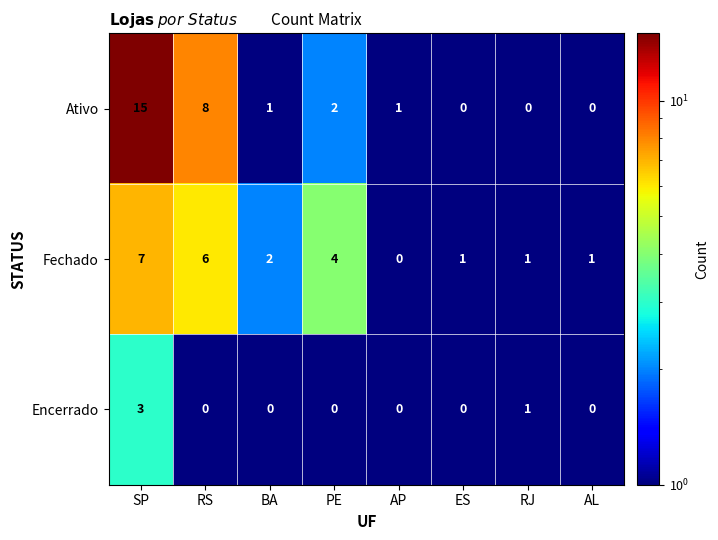

What is the maximum value shown in the chart?

15